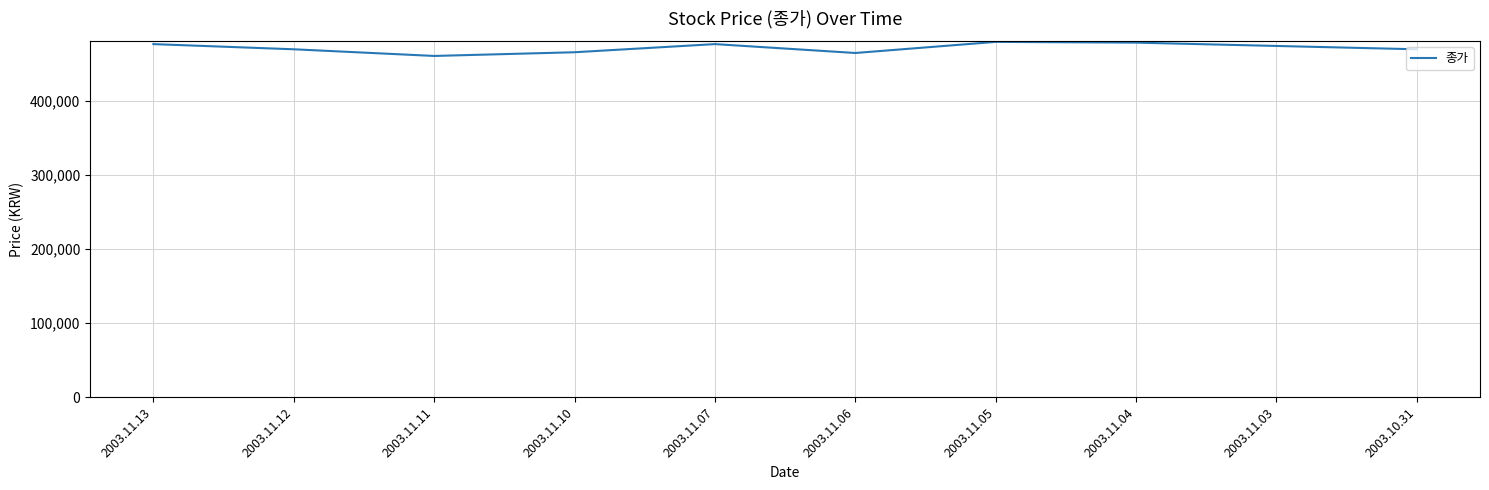

What is the greatest value displayed?

480000